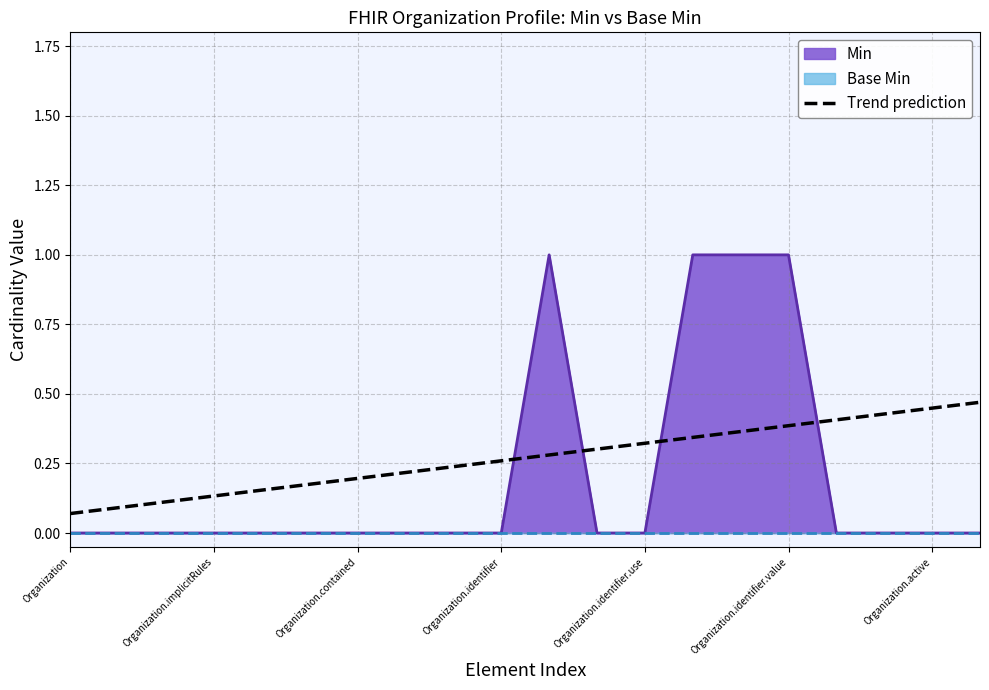

The value of Trend prediction at Organization.identifier.use is 0.1. True or false?

False